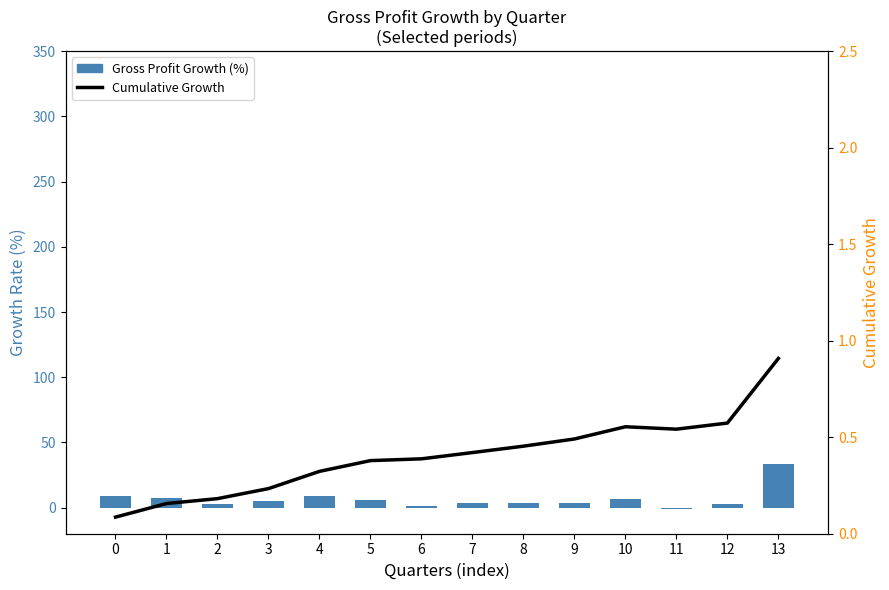

Does the chart contain any negative values?

Yes